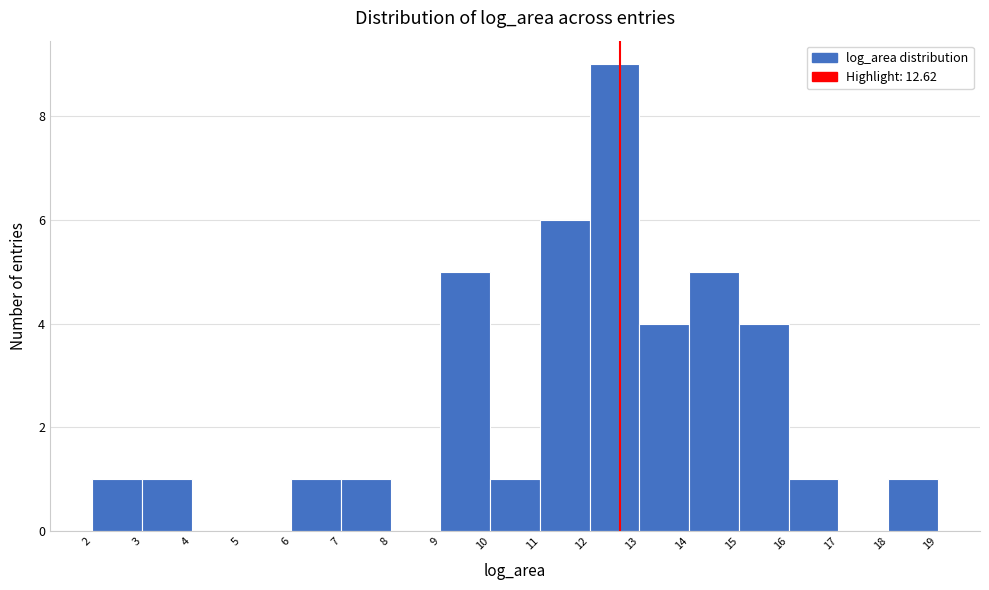

How tall is the bar that spans 3 to 4 on the x-axis? The values are not printed on the chart, so give them approximately, as read against the axis.

1